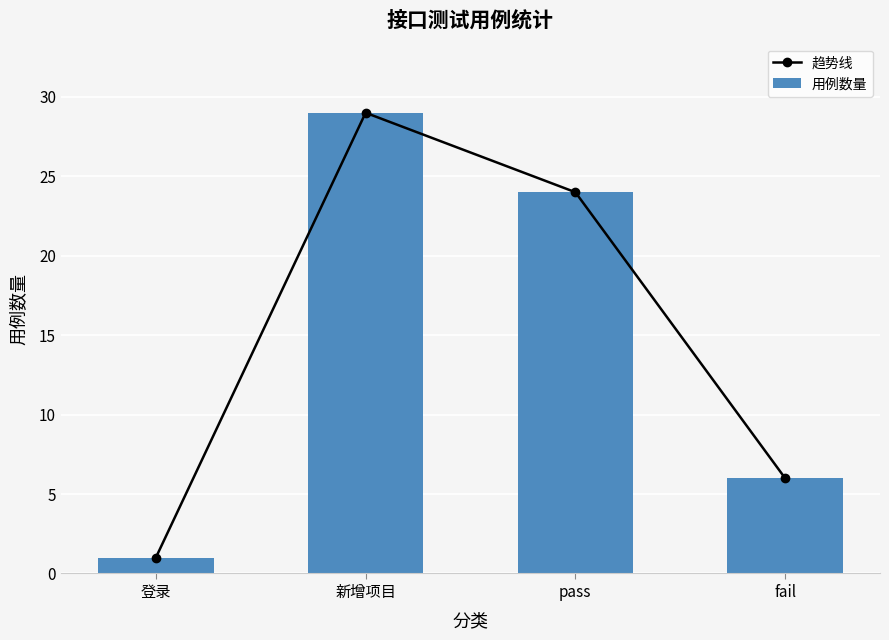

What is the sum of all 趋势线 values?

60